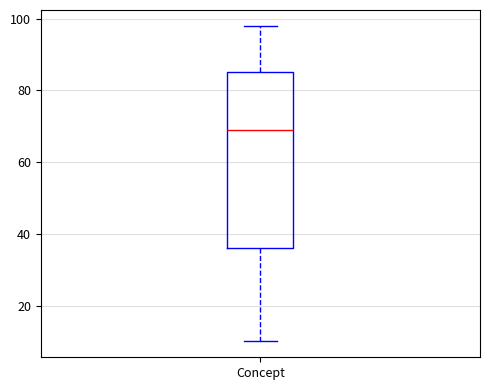

Read this box plot against the y-axis: the position of the median line, the range covered by the box, and the ends of both whiskers. The values are not printed on the chart, so give them approximately, as read against the axis.

median 70, box 36 to 86, whiskers 10 to 98